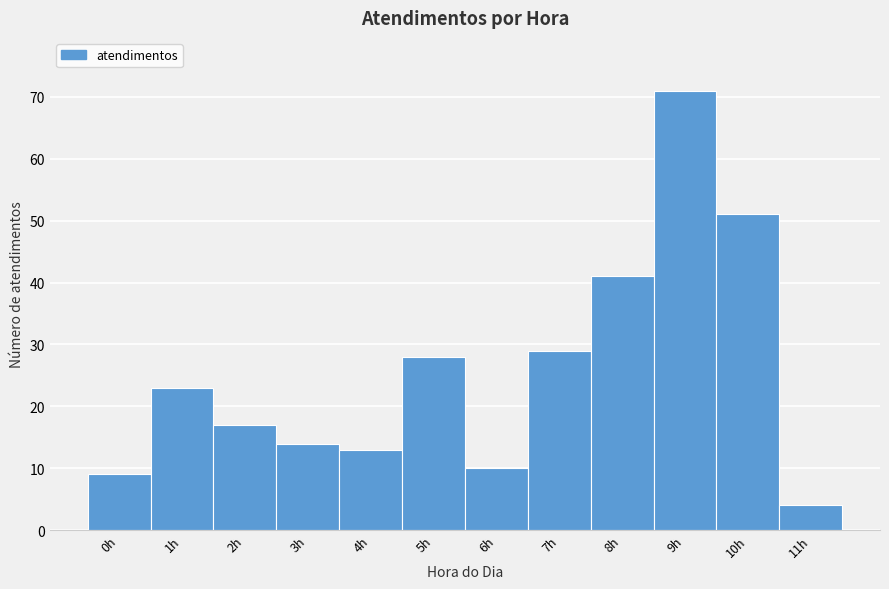

Reading left to right, list every bar in this chart as the range it spans on the x-axis followed by its height. The values are not printed on the chart, so give them approximately, as read against the axis.

-0.5 to 0.5: 9
0.5 to 1.5: 23
1.5 to 2.5: 17
2.5 to 3.5: 14
3.5 to 4.5: 13
4.5 to 5.5: 28
5.5 to 6.5: 10
6.5 to 7.5: 29
7.5 to 8.5: 41
8.5 to 9.5: 71
9.5 to 10.5: 51
10.5 to 11.5: 4